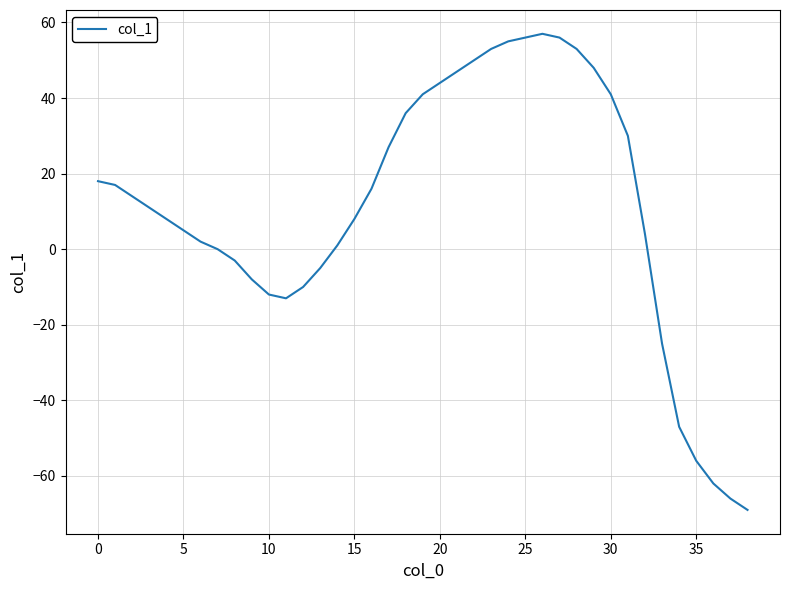

Reading left to right, what are all the values shown in this chart?

18	17	14	11	8	5	2	0	-3	-8	-12	-13	-10	-5	1	8	16	27	36	41	44	47	50	53	55	56	57	56	53	48	41	30	4	-25	-47	-56	-62	-66	-69